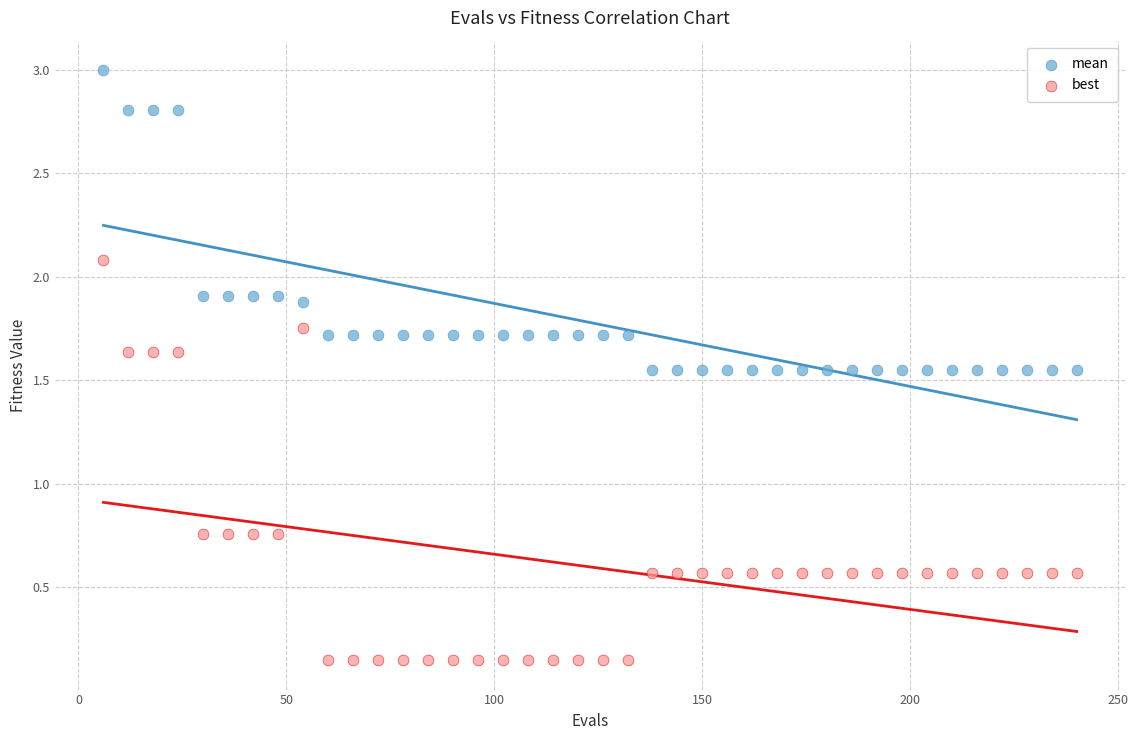

What are all the series names shown in the legend?

mean, best